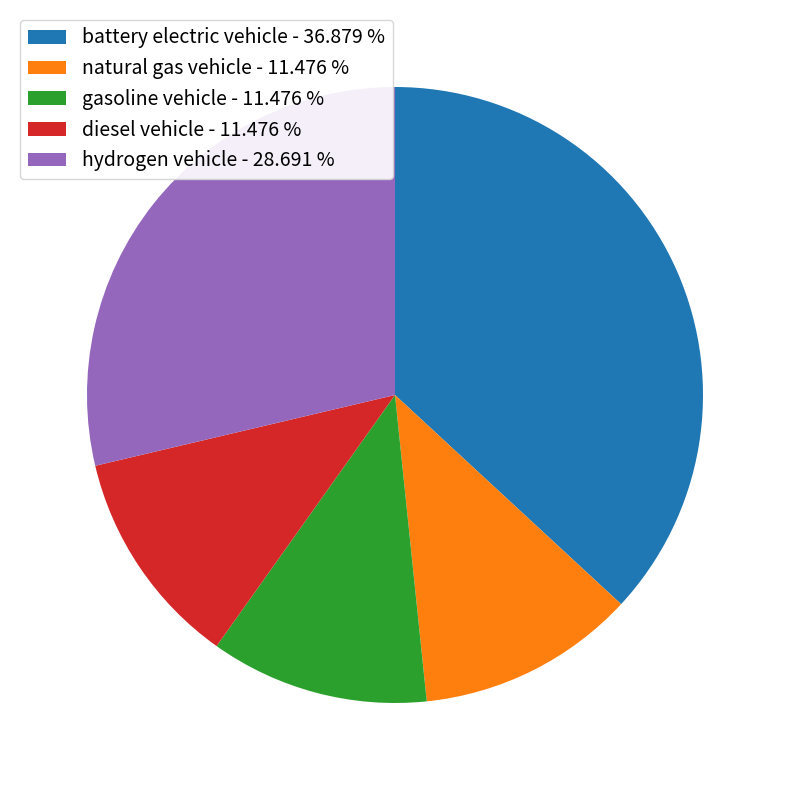

Is there any slice that represents more than half of the pie?

No